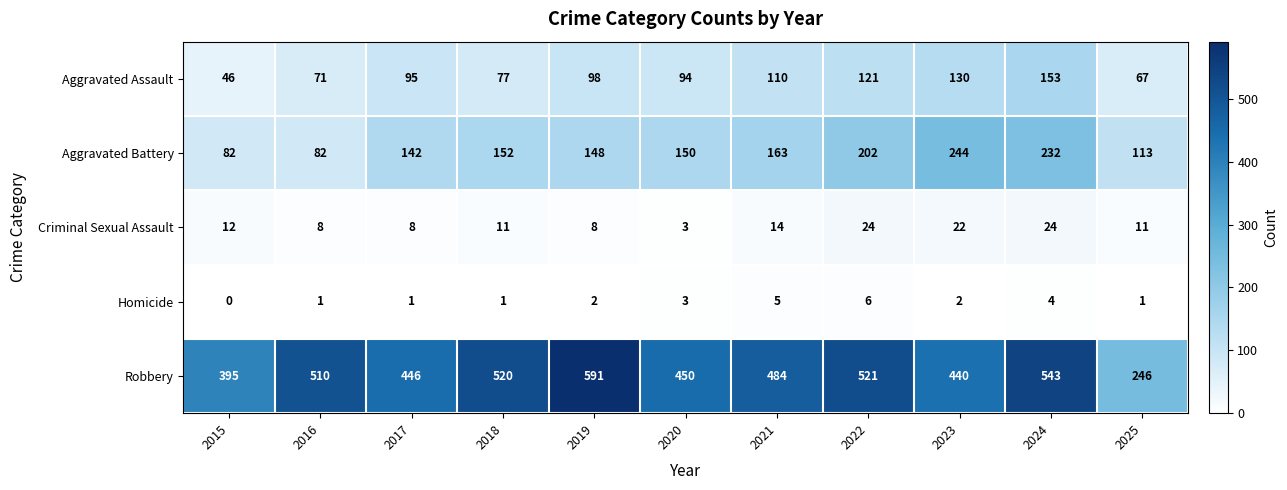

How many series are shown in this chart?

5